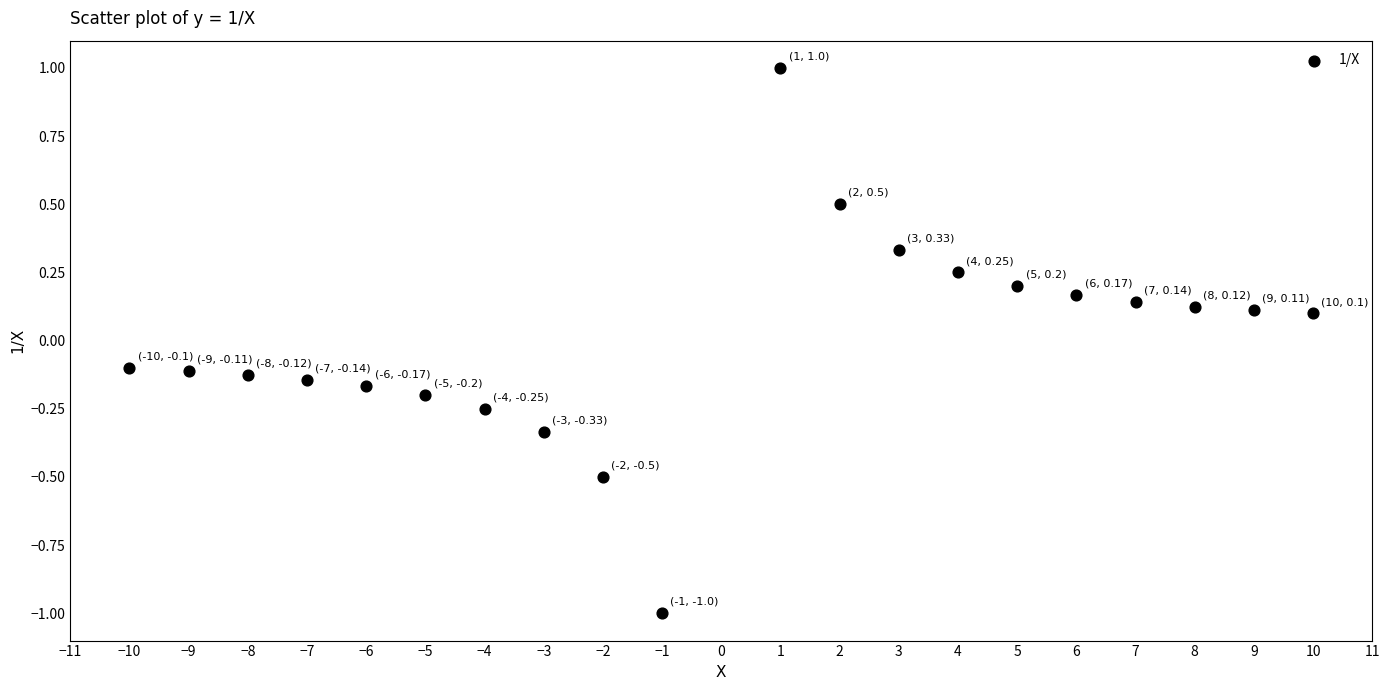

What is the range of X values (max minus min)?

20.0